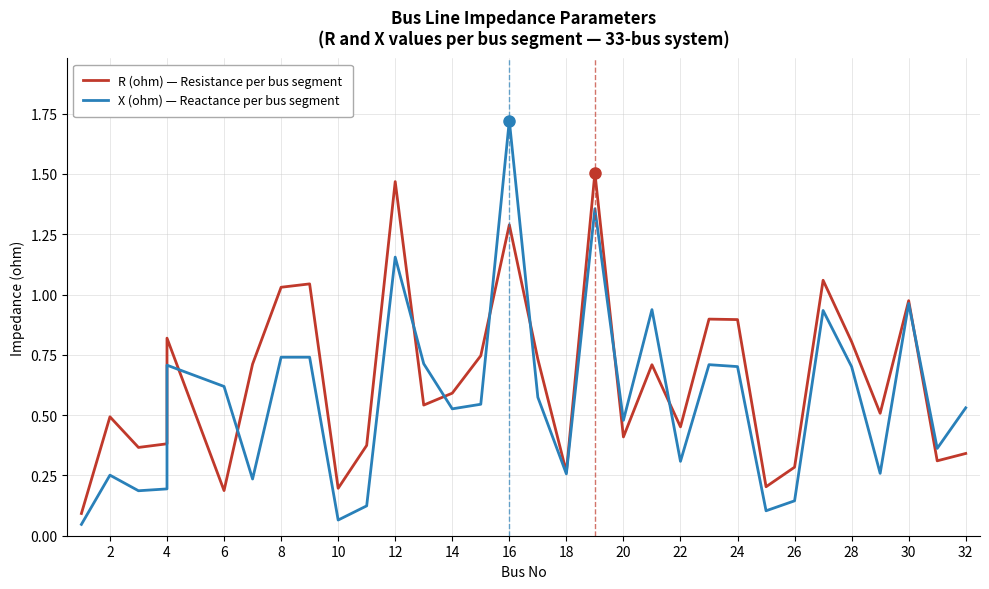

At how many categories does at least one series exceed 0?

32